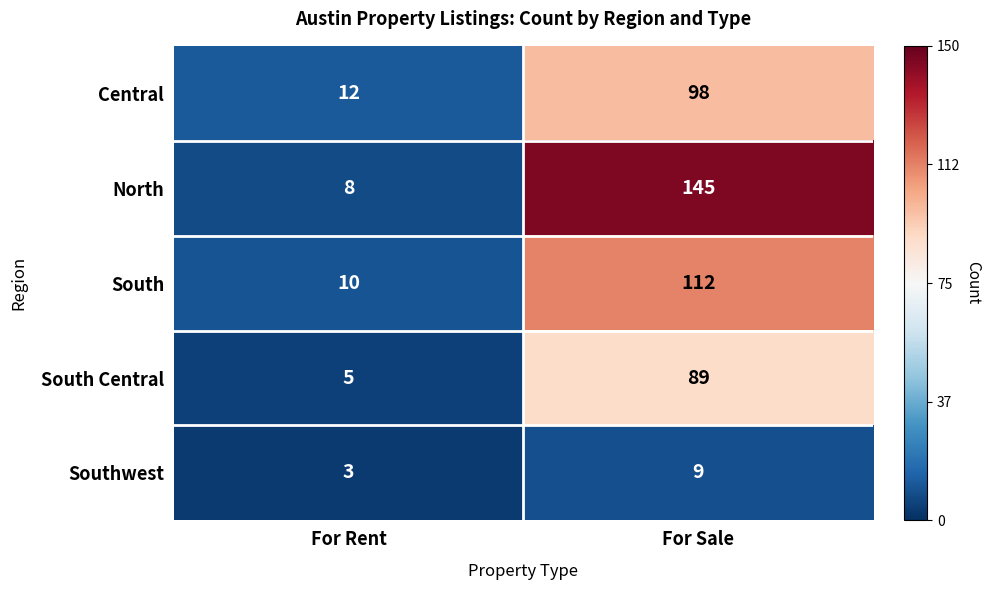

Between For Rent and For Sale, which series saw the biggest shift?

North